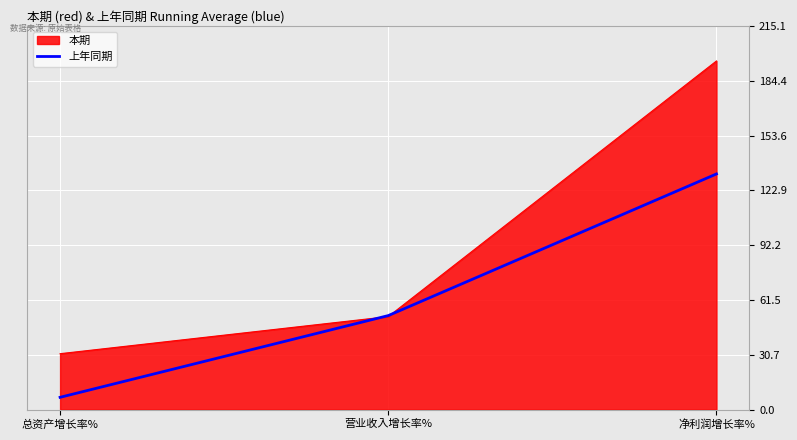

Does the chart have visible grid lines?

Yes